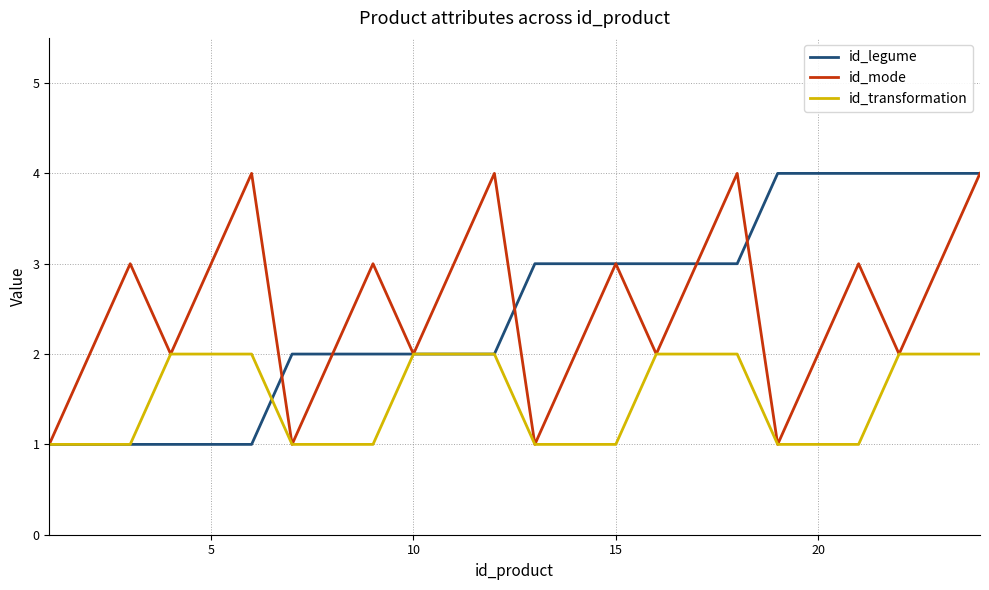

What is the highest value of the id_legume series?

4